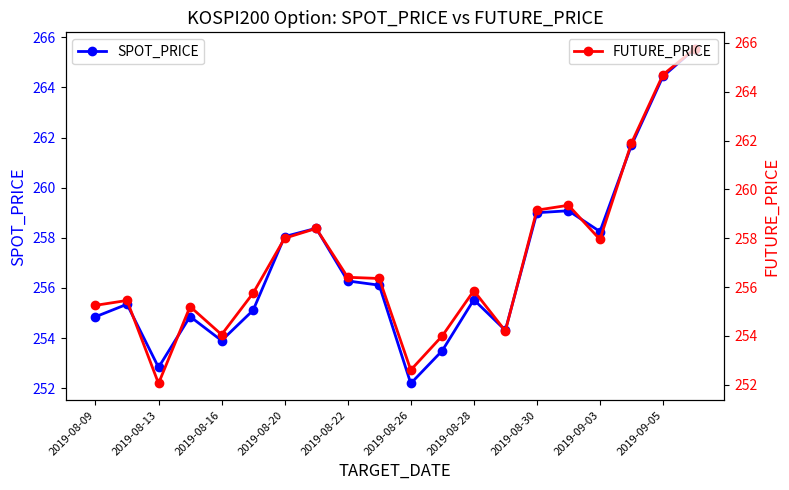

At which label does SPOT_PRICE first exceed 256?

2019-08-20